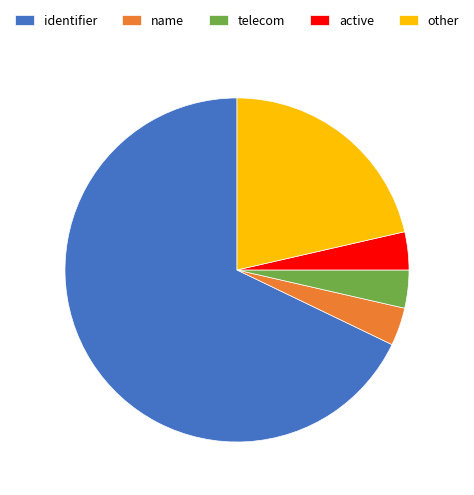

Combined, do other and name account for over 50%?

No